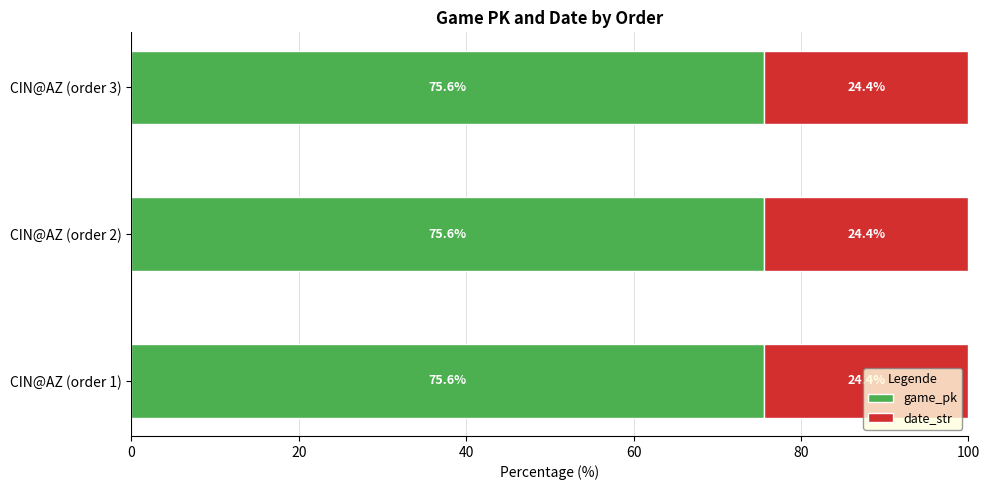

What is the total value across all series at CIN@AZ (order 3)?

100.0